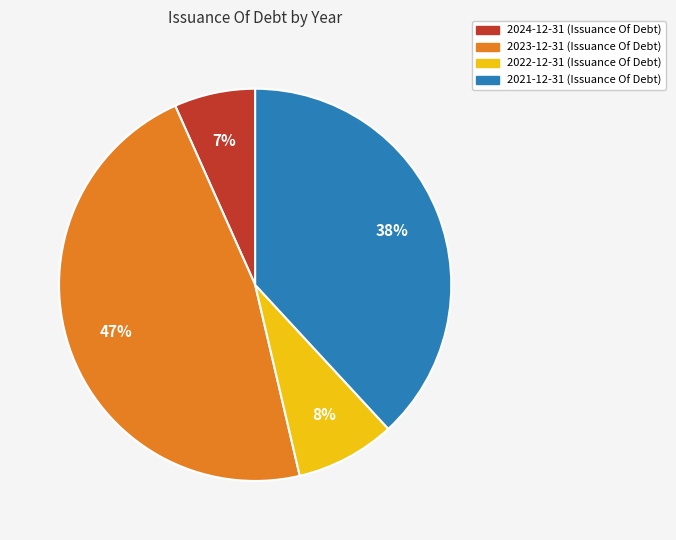

What percentage is the 2022-12-31 slice, to the nearest percent?

8%